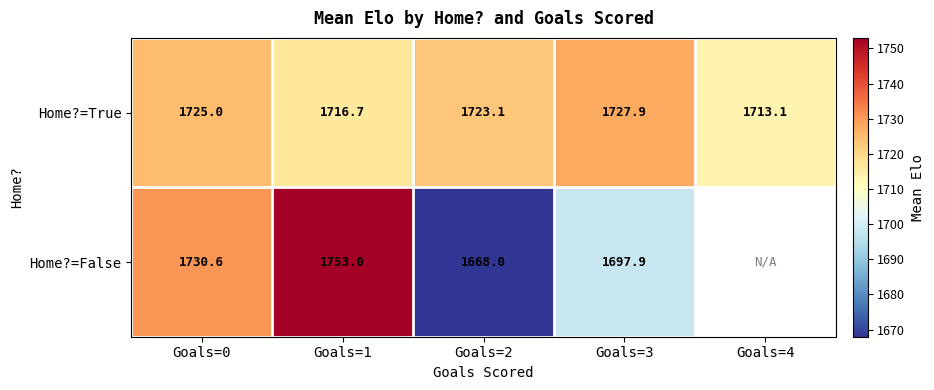

At Goals=1, list the series in order from smallest to largest.

Home?=True, Home?=False